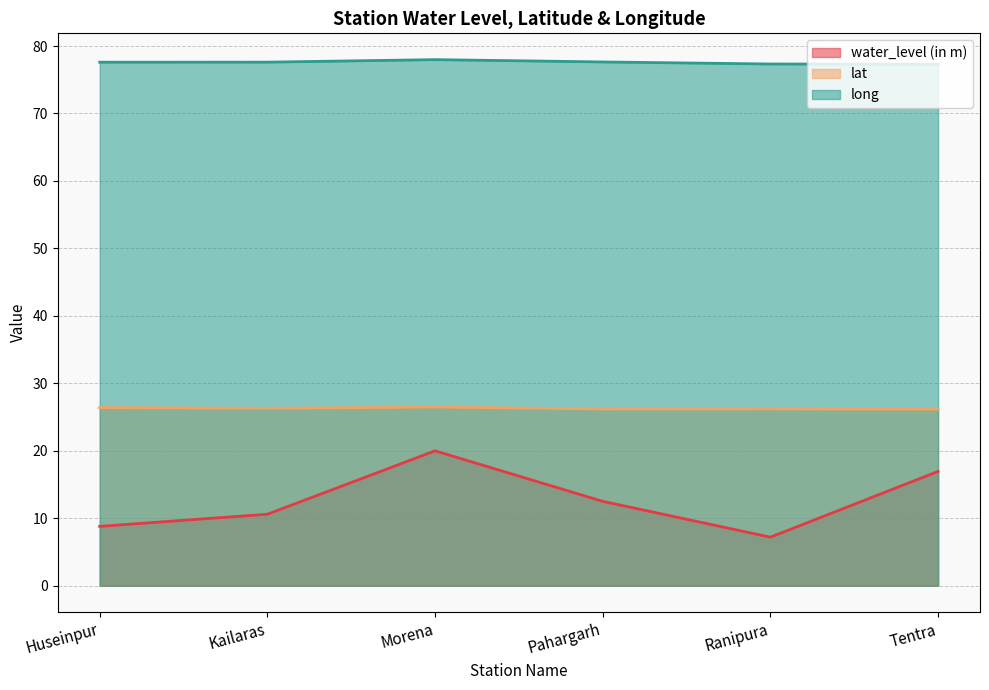

What is the total value across all series at Kailaras?

114.5